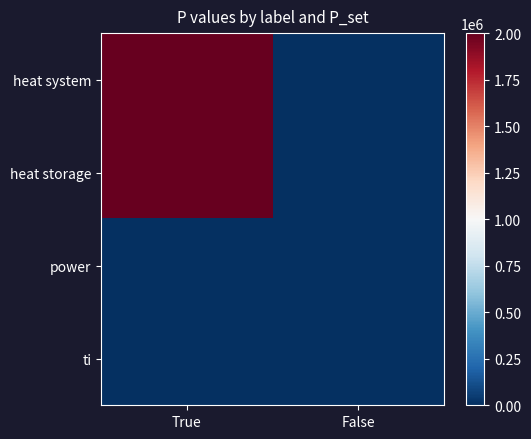

What is the total value across all series at True?

4000000.0